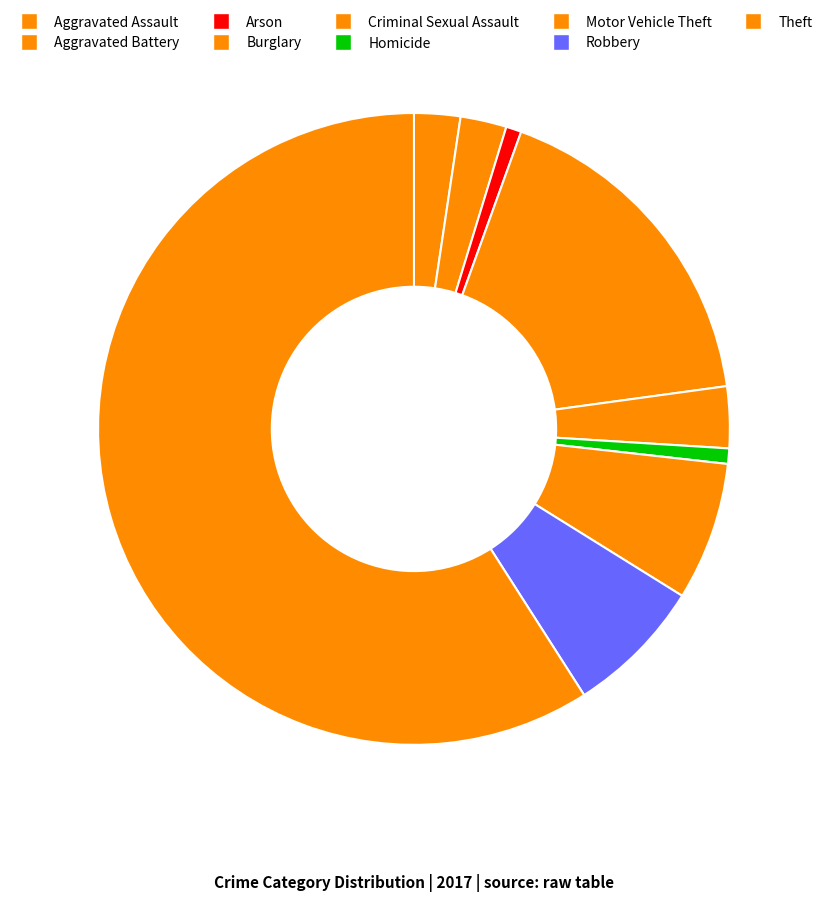

Count the number of slices in the pie.

9